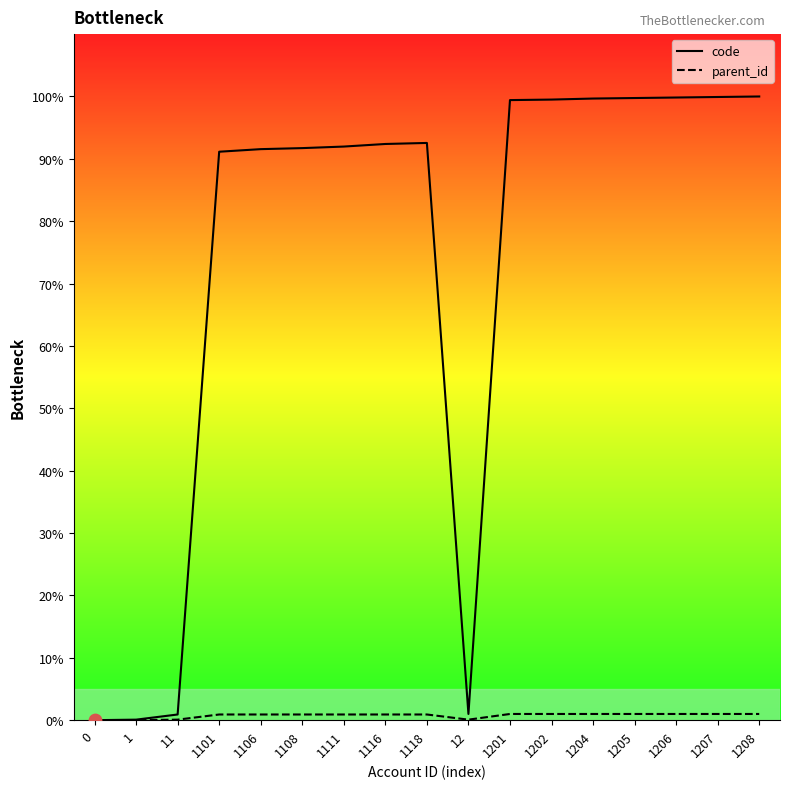

At which category is the sum across all series the highest?

1208